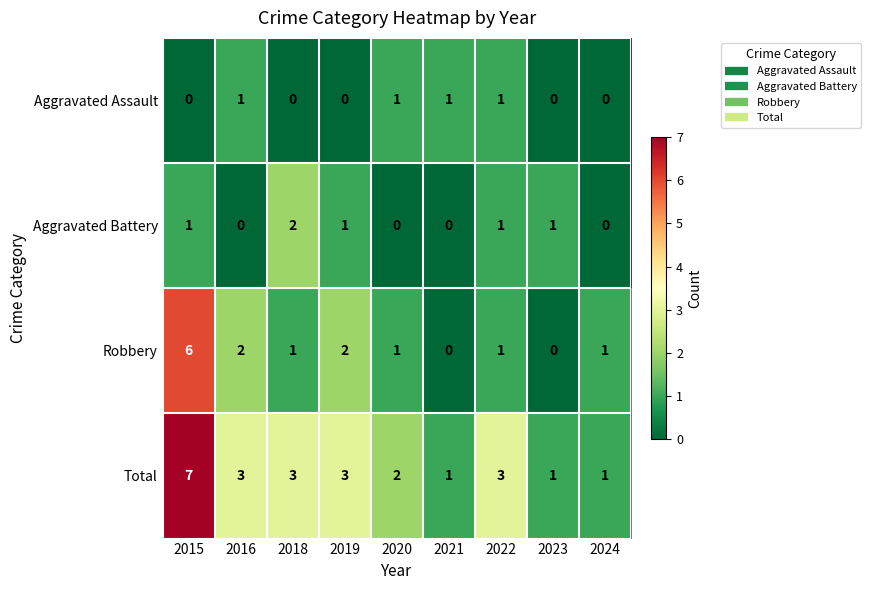

Between 2018 and 2020, which series saw the biggest shift?

Aggravated Battery